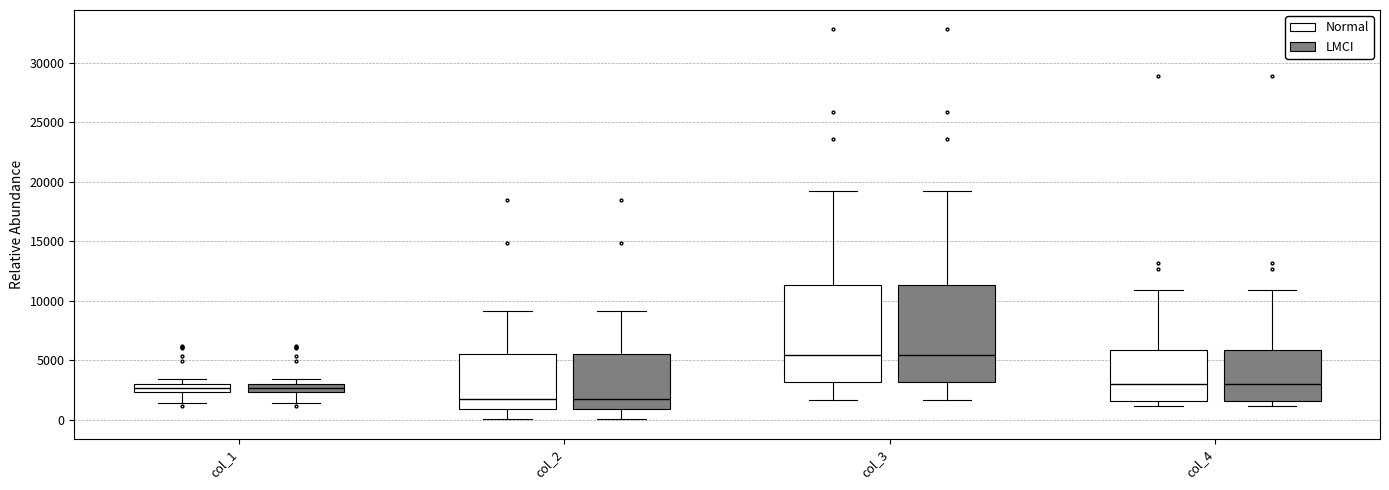

Where does the upper whisker of the box for col_3 (Normal) end on the y-axis? The values are not printed on the chart, so give them approximately, as read against the axis.

19000